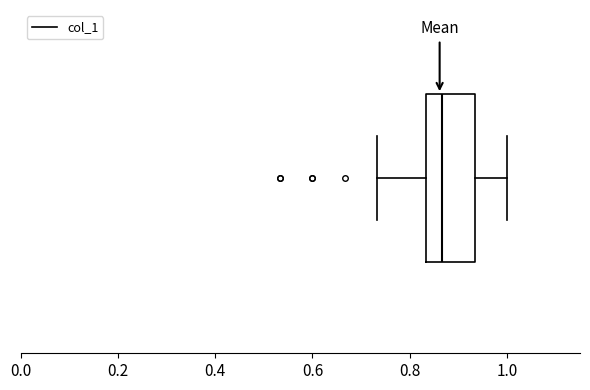

Transcribe this box plot: give where the median line is, the range the box spans, and where the two whiskers end, as read against the x-axis. The values are not printed on the chart, so give them approximately, as read against the axis.

median 0.86, box 0.84 to 0.94, whiskers 0.74 to 1.00